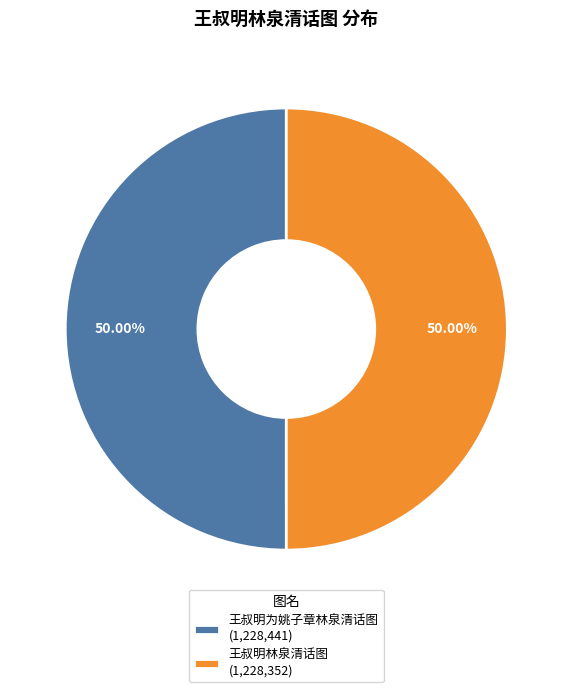

What percentage is the 王叔明林泉清话图 slice, to the nearest percent?

50%